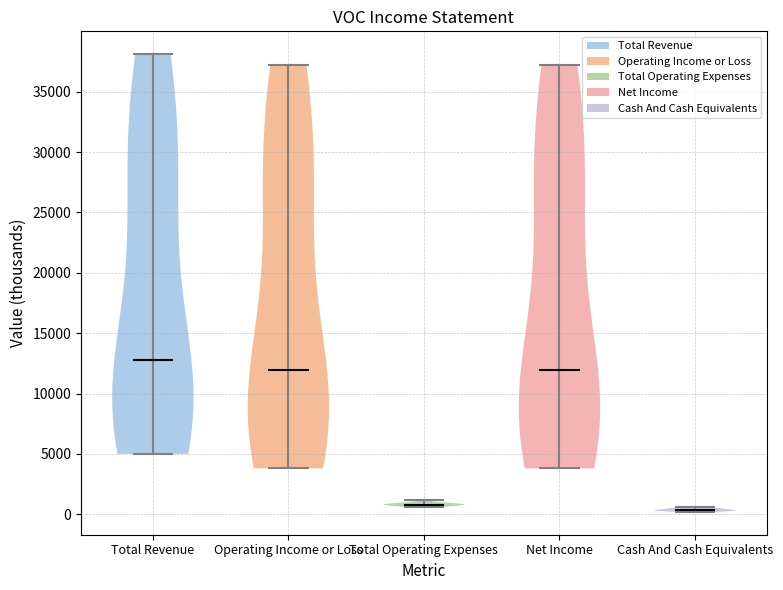

Reading left to right, read every violin against the y-axis: where its median line is, and the lowest and highest points it reaches. The values are not printed on the chart, so give them approximately, as read against the axis.

Total Revenue: median line 13000, lowest point 5000, highest point 38000
Operating Income or Loss: median line 12000, lowest point 4000, highest point 37000
Total Operating Expenses: median line 1000, lowest point 500, highest point 1000
Net Income: median line 12000, lowest point 4000, highest point 37000
Cash And Cash Equivalents: median line 500, lowest point 0, highest point 500